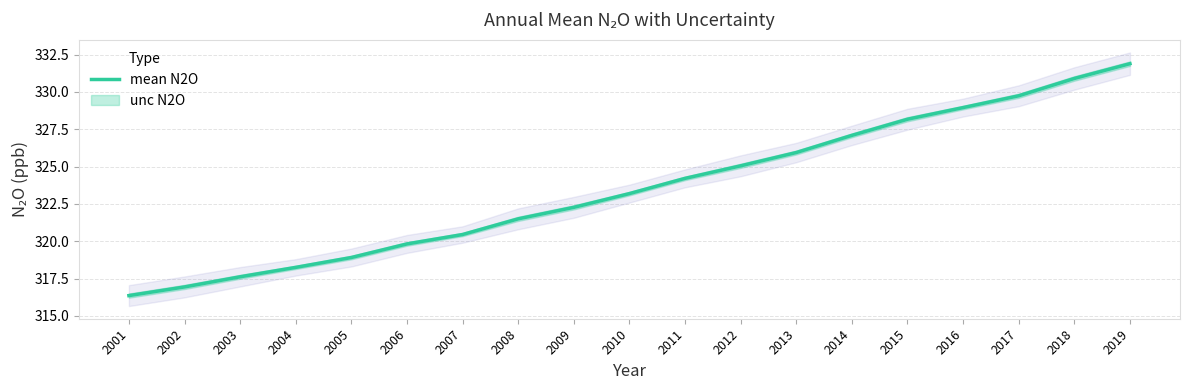

What is the average value?

323.5